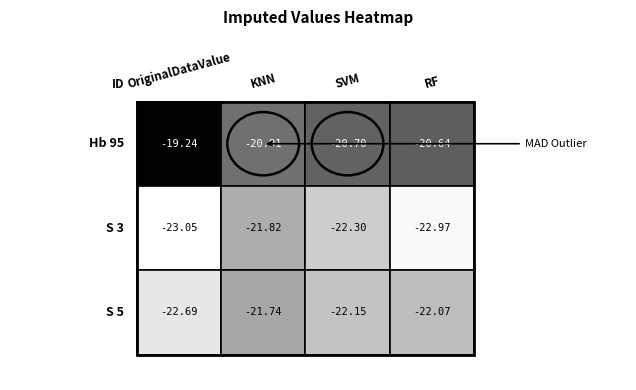

The value of S 3 at 0 is -23.1. True or false?

True